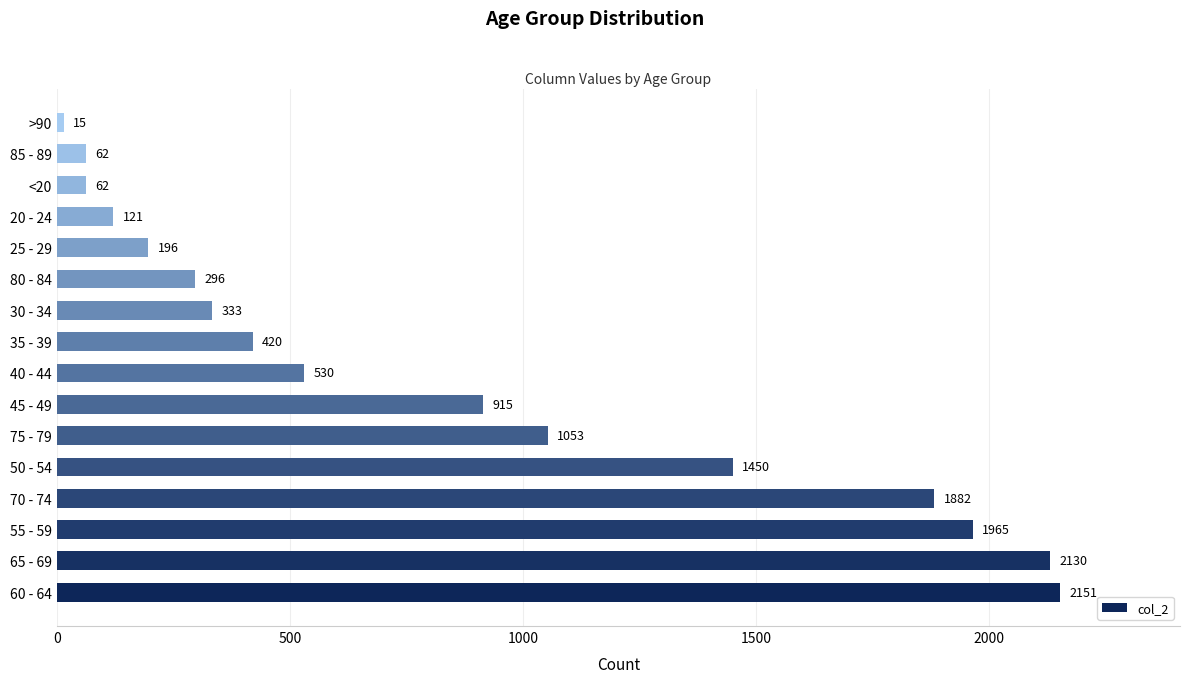

Which has a higher value, 45 - 49 or 80 - 84?

45 - 49